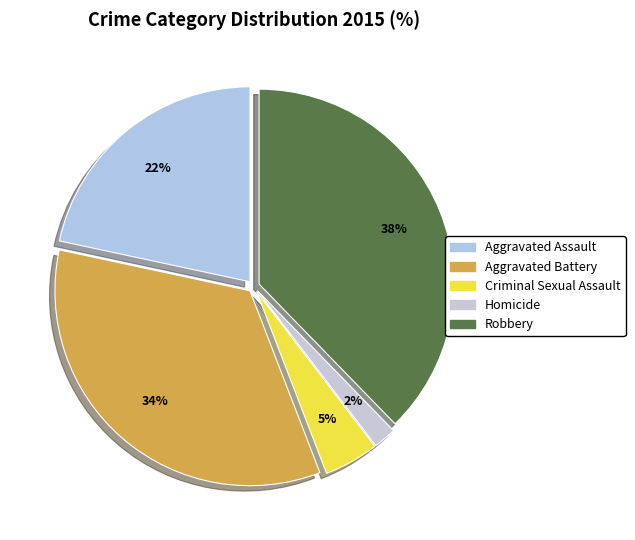

Combined, what portion of the pie is Criminal Sexual Assault and Aggravated Assault?

26.2%